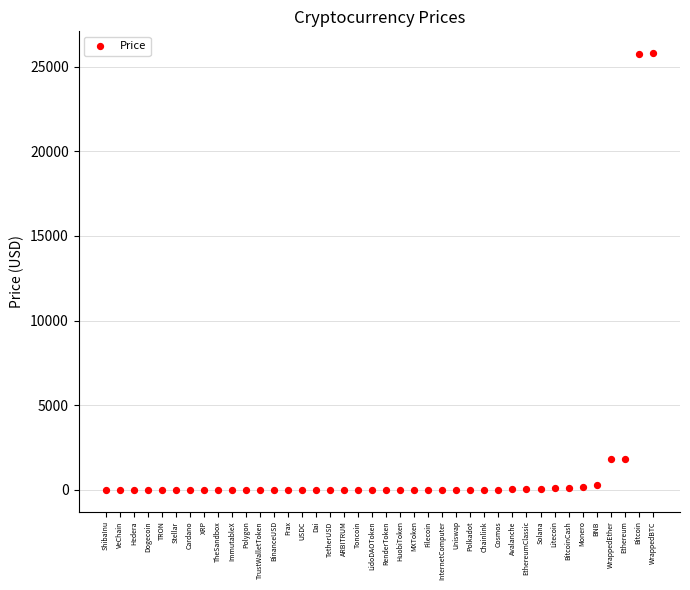

What is the range of Y values (max minus min)?

25800.1